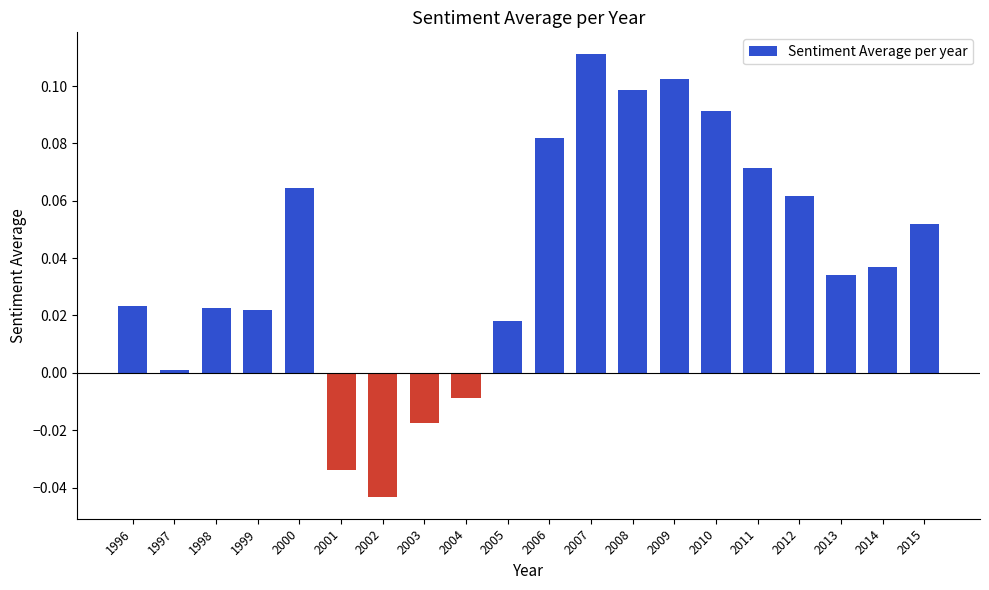

The chart shows a value of 0.1 at 2008. True or false?

True